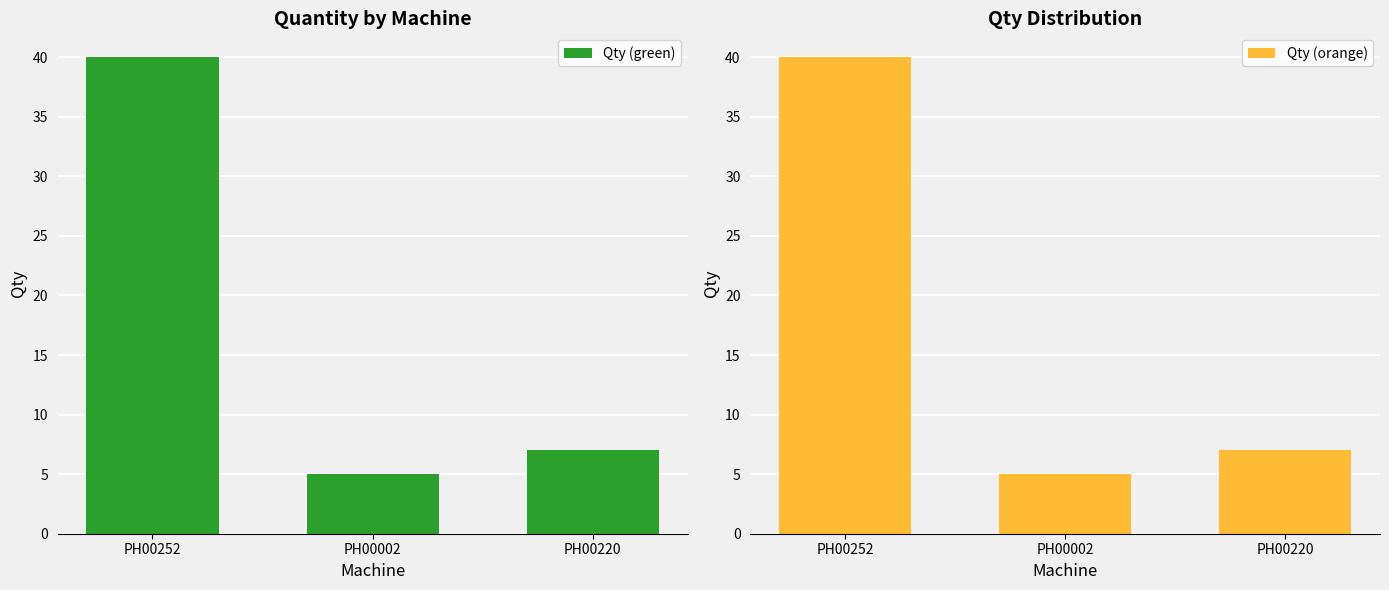

Reading left to right, extract all data points from this chart.

Qty (green): 40	5	7
Qty (orange): 40	5	7